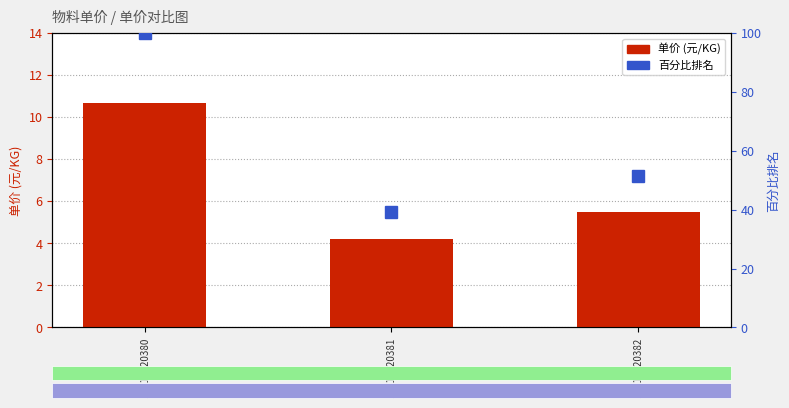

What is the total value across all series at 10010120381?

43.4